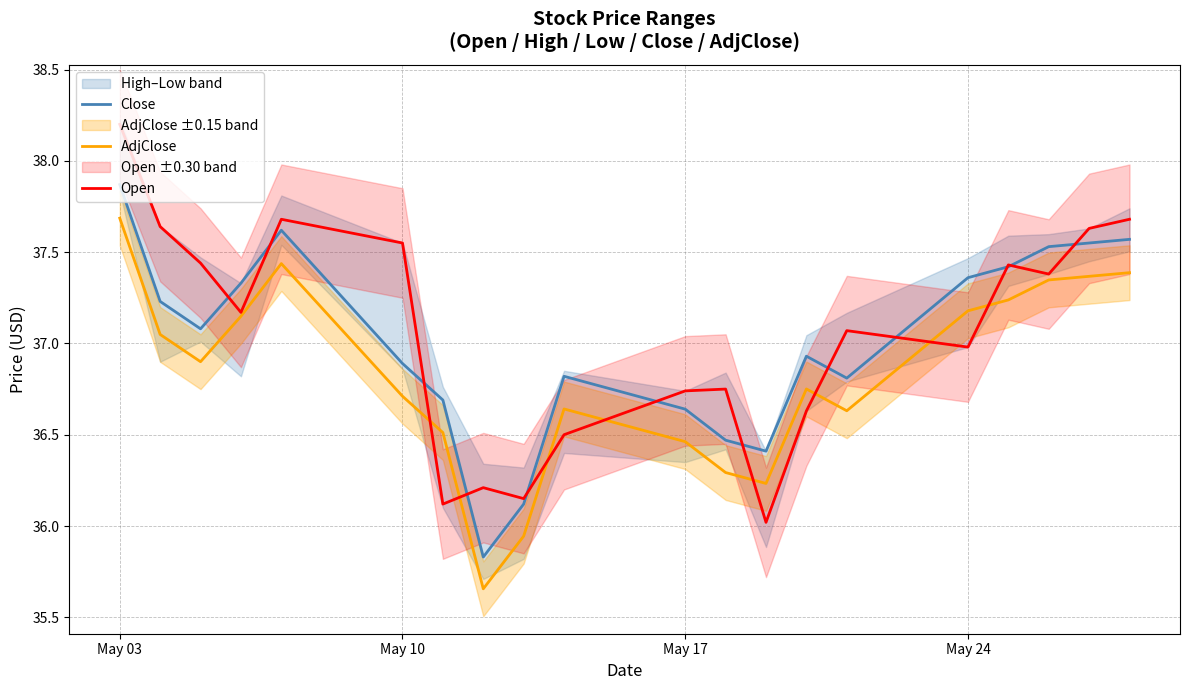

Reading left to right, what are all the values shown in this chart?

Close: 37.9	37.2	37.1	37.3	37.6	36.9	36.7	35.8	36.1	36.8	36.6	36.5	36.4	36.9	36.8	37.4	37.4	37.5	37.5	37.6
AdjClose: 37.7	37.0	36.9	37.1	37.4	36.7	36.5	35.7	35.9	36.6	36.5	36.3	36.2	36.8	36.6	37.2	37.2	37.3	37.4	37.4
Open: 38.2	37.6	37.4	37.2	37.7	37.5	36.1	36.2	36.1	36.5	36.7	36.8	36.0	36.6	37.1	37.0	37.4	37.4	37.6	37.7